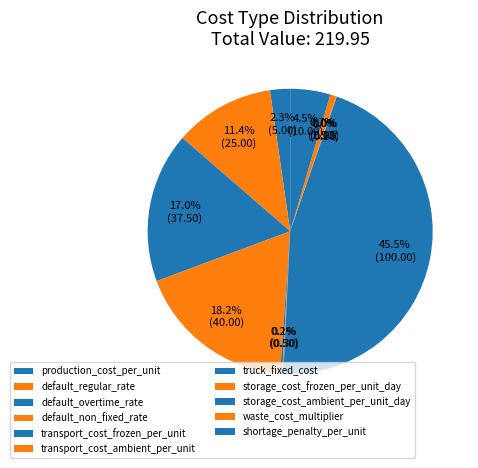

Which slice is the largest?

truck_fixed_cost